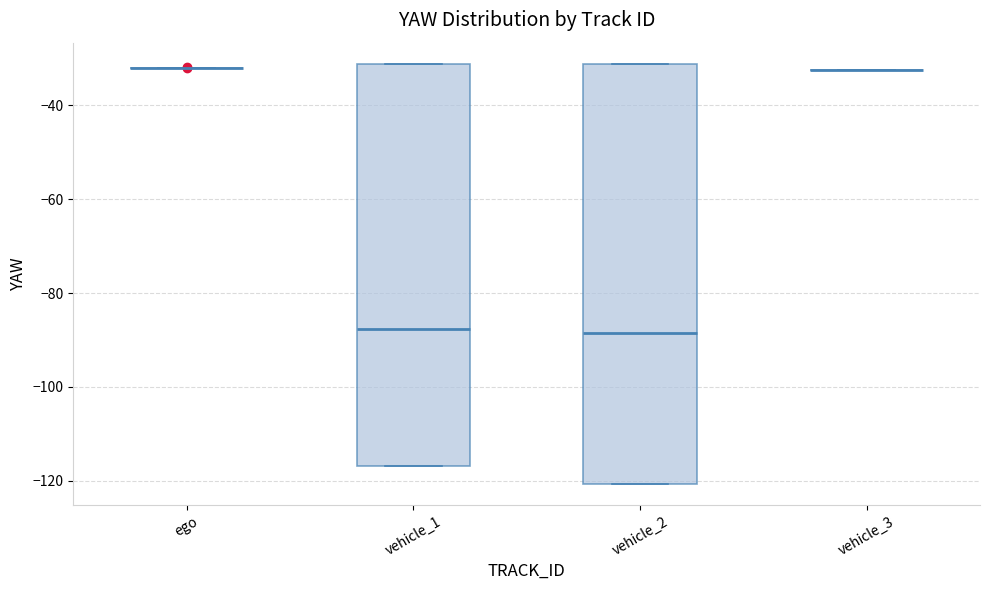

Reading left to right, transcribe this box plot: for each box, give where its median line is, the range the box spans, and where its two whiskers end, as read against the y-axis. The values are not printed on the chart, so give them approximately, as read against the axis.

ego: box collapsed to a line at -32, whiskers -32 to -32
vehicle_1: median -88, box -116 to -32, whiskers -116 to -32
vehicle_2: median -88, box -120 to -32, whiskers -120 to -32
vehicle_3: box collapsed to a line at -32, whiskers -32 to -32